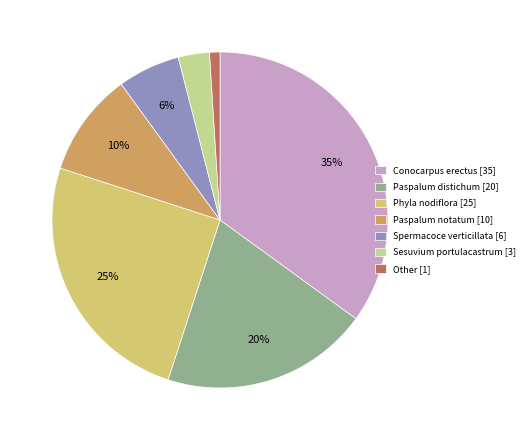

Approximately how many times larger is the value at Phyla nodiflora compared to Paspalum notatum?

2.5